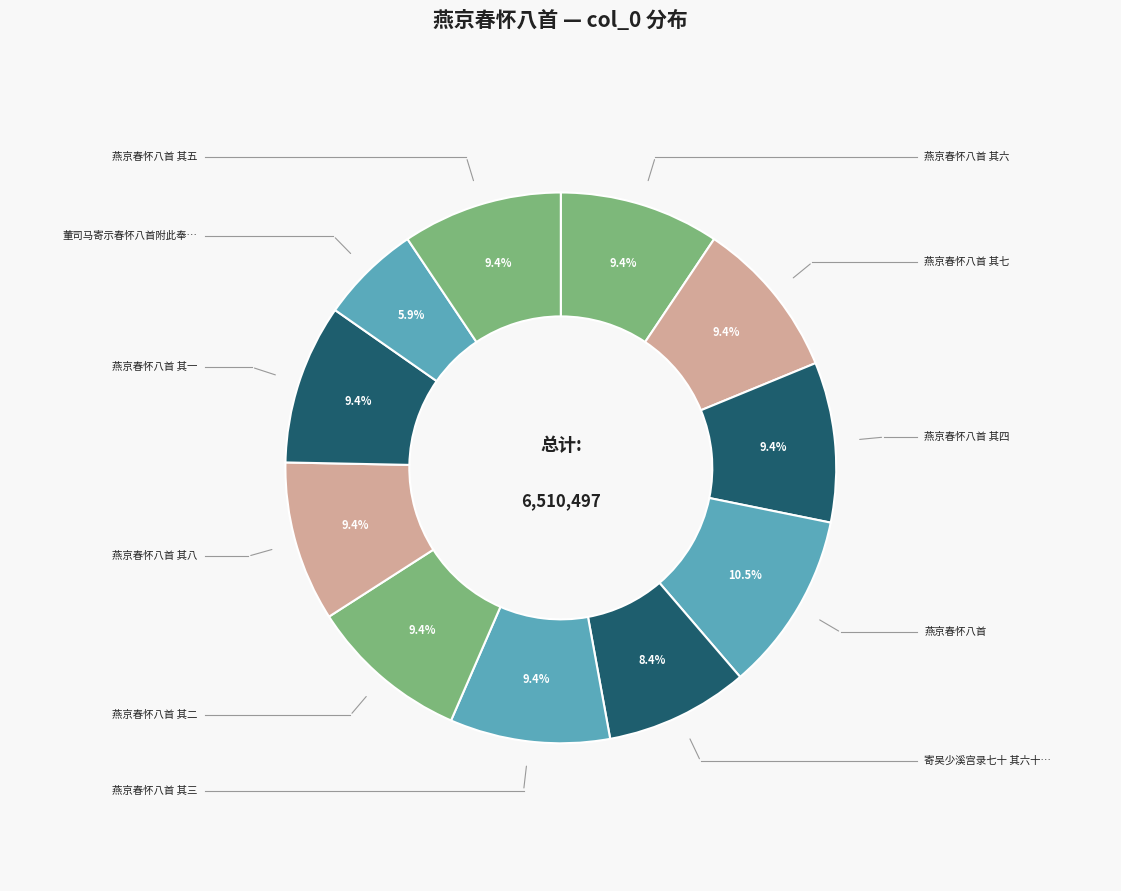

How many segments does this pie chart have?

11